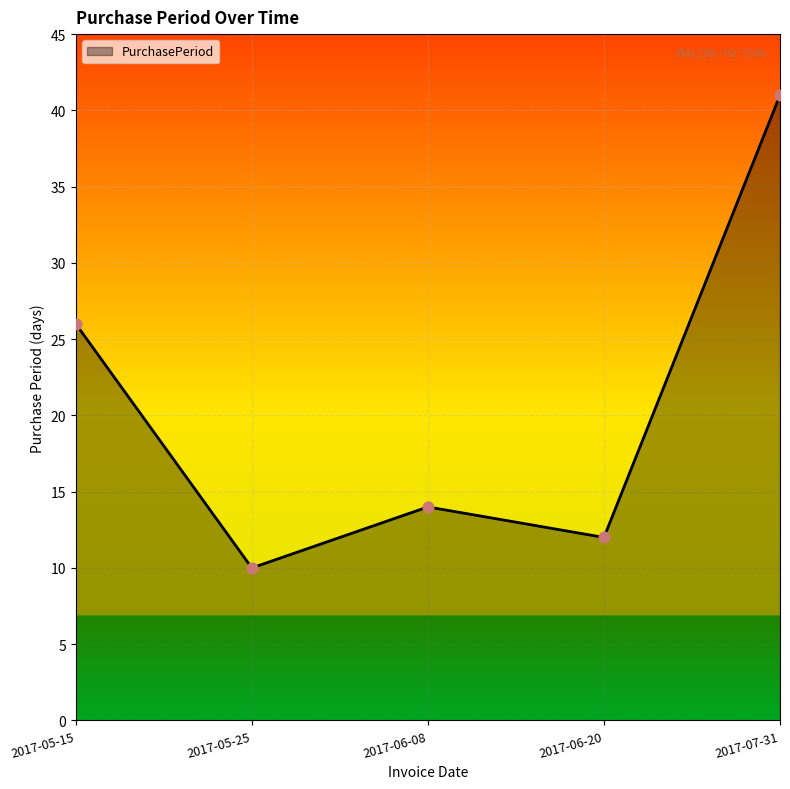

Which has a higher value, 2017-05-25 or 2017-06-20?

2017-06-20